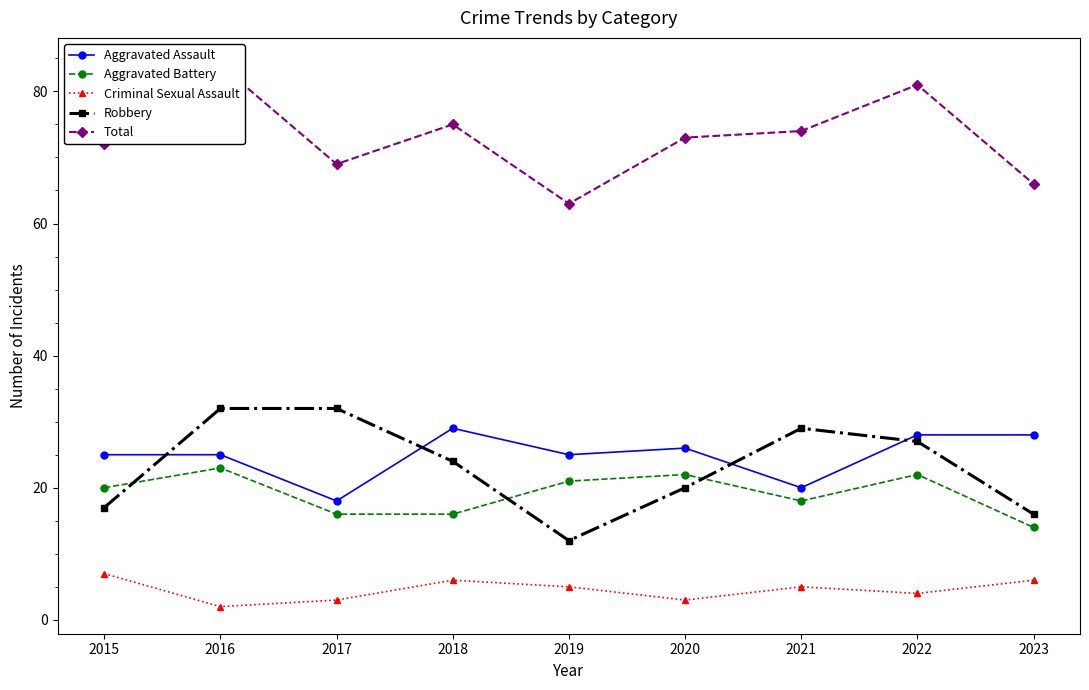

Where does the Aggravated Battery series first go above 20?

2016